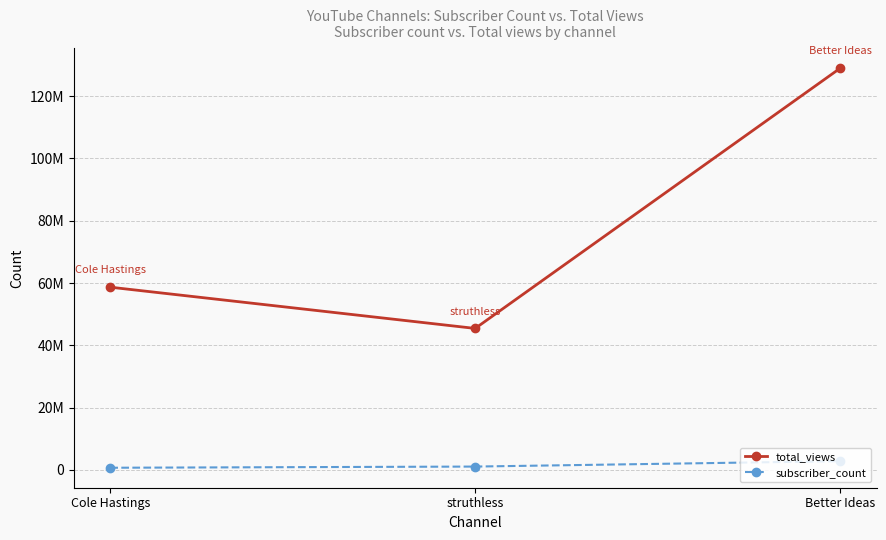

Which series has the largest range (max minus min)?

total_views